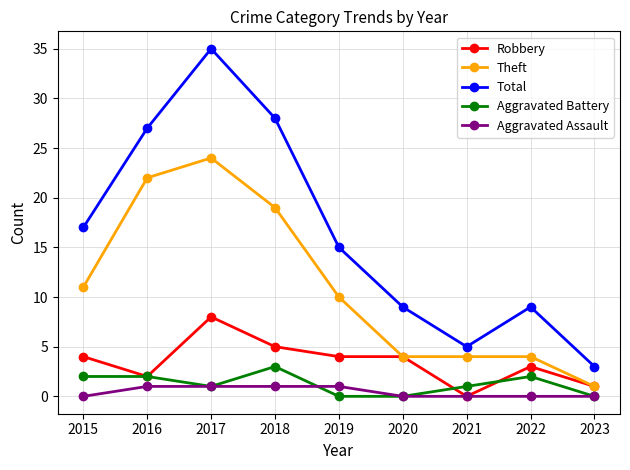

At which category does Robbery reach its first local peak?

2017